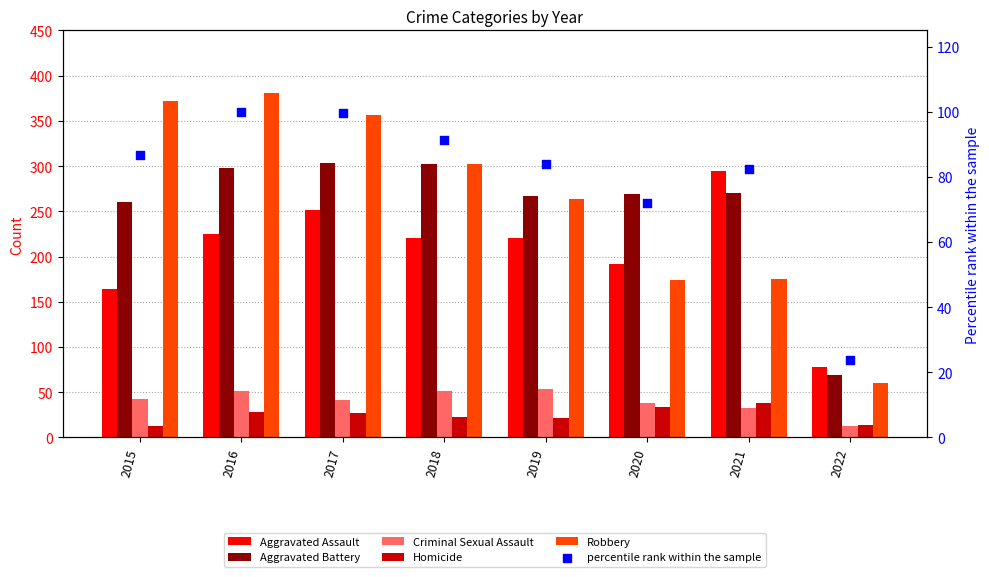

What is the total value across all series at 2022?

257.8